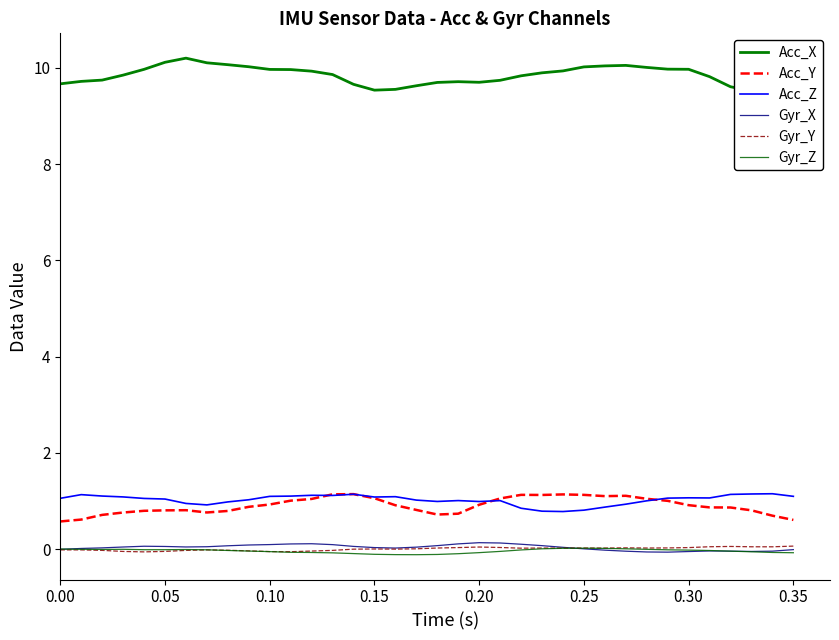

Reading left to right, transcribe all the data shown in this chart.

Acc_X: 9.7	9.7	9.7	9.8	10.0	10.1	10.2	10.1	10.1	10.0	10.0	10.0	9.9	9.9	9.7	9.5	9.6	9.6	9.7	9.7	9.7	9.7	9.8	9.9	9.9	10.0	10.0	10.1	10.0	10.0	10.0	9.8	9.6	9.5	9.5	9.6
Acc_Y: 0.6	0.6	0.7	0.8	0.8	0.8	0.8	0.8	0.8	0.9	0.9	1.0	1.0	1.1	1.1	1.1	0.9	0.8	0.7	0.7	0.9	1.1	1.1	1.1	1.1	1.1	1.1	1.1	1.0	1.0	0.9	0.9	0.9	0.8	0.7	0.6
Acc_Z: 1.1	1.1	1.1	1.1	1.1	1.0	0.9	0.9	1.0	1.0	1.1	1.1	1.1	1.1	1.1	1.1	1.1	1.0	1.0	1.0	1.0	1.0	0.8	0.8	0.8	0.8	0.9	0.9	1.0	1.1	1.1	1.1	1.1	1.1	1.1	1.1
Gyr_X: -0.0	0.0	0.0	0.0	0.1	0.1	0.0	0.0	0.1	0.1	0.1	0.1	0.1	0.1	0.1	0.0	0.0	0.0	0.1	0.1	0.1	0.1	0.1	0.1	0.0	0.0	-0.0	-0.0	-0.1	-0.1	-0.1	-0.0	-0.0	-0.1	-0.0	-0.0
Gyr_Y: -0.0	-0.0	-0.0	-0.1	-0.1	-0.0	-0.0	-0.0	-0.0	-0.0	-0.1	-0.1	-0.0	-0.0	-0.0	0.0	-0.0	0.0	0.0	0.0	0.0	0.0	0.0	0.0	0.0	0.0	0.0	0.0	0.0	0.0	0.0	0.0	0.1	0.0	0.0	0.1
Gyr_Z: -0.0	-0.0	-0.0	-0.0	-0.0	-0.0	-0.0	-0.0	-0.0	-0.0	-0.1	-0.1	-0.1	-0.1	-0.1	-0.1	-0.1	-0.1	-0.1	-0.1	-0.1	-0.0	-0.0	0.0	0.0	0.0	0.0	0.0	-0.0	-0.0	-0.0	-0.0	-0.0	-0.1	-0.1	-0.1